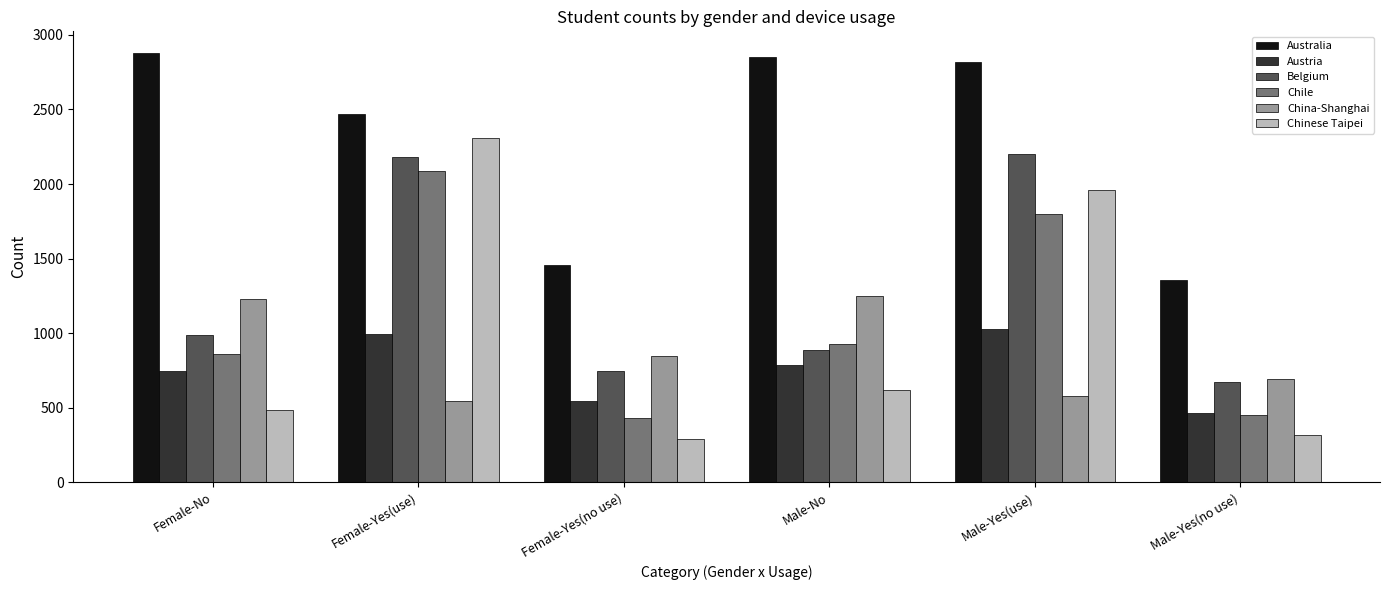

What is the label of the 3rd bar from the right?

Male-No